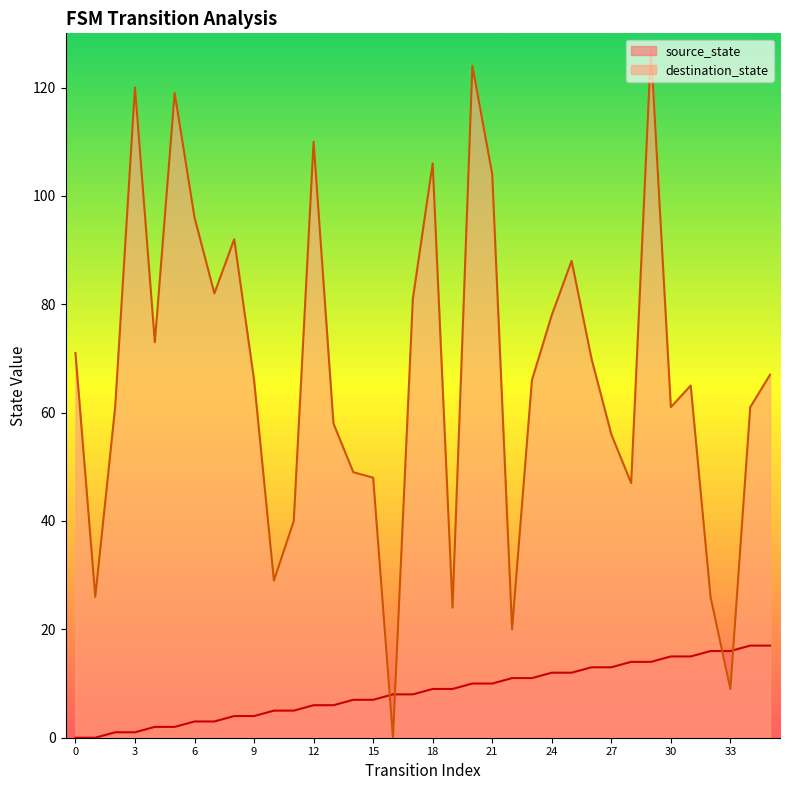

What is the value of the source_state point at the 15th from the left?

7